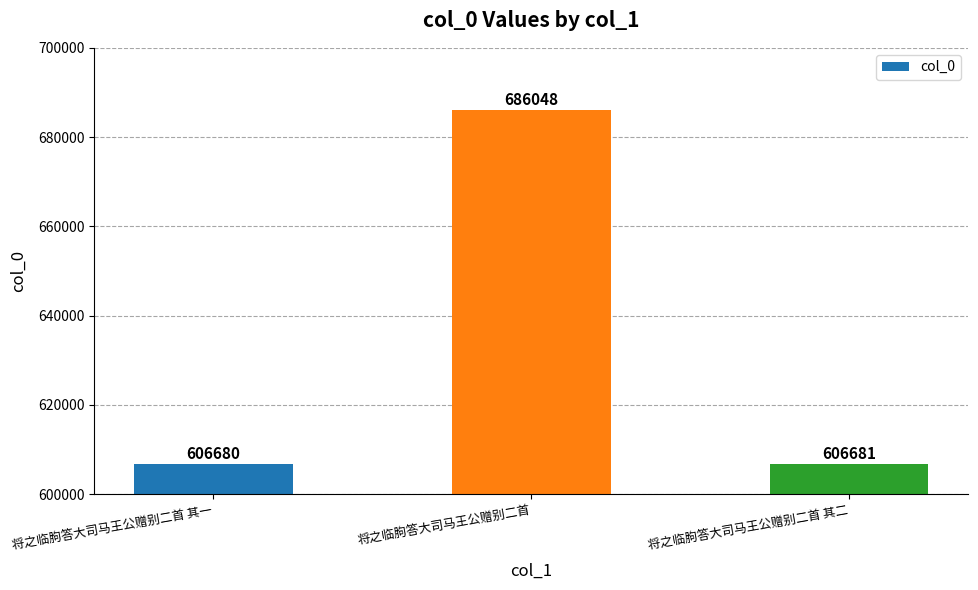

Rank the categories by value from highest to lowest.

将之临朐答大司马王公赠别二首, 将之临朐答大司马王公赠别二首 其二, 将之临朐答大司马王公赠别二首 其一